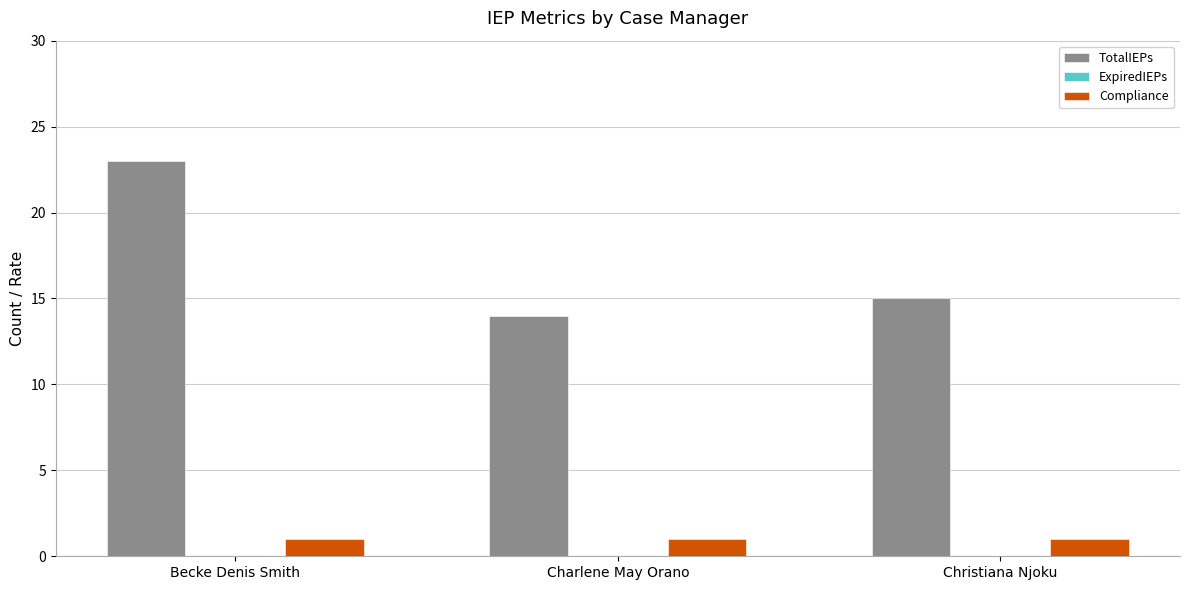

Which series has the largest total across all categories?

TotalIEPs